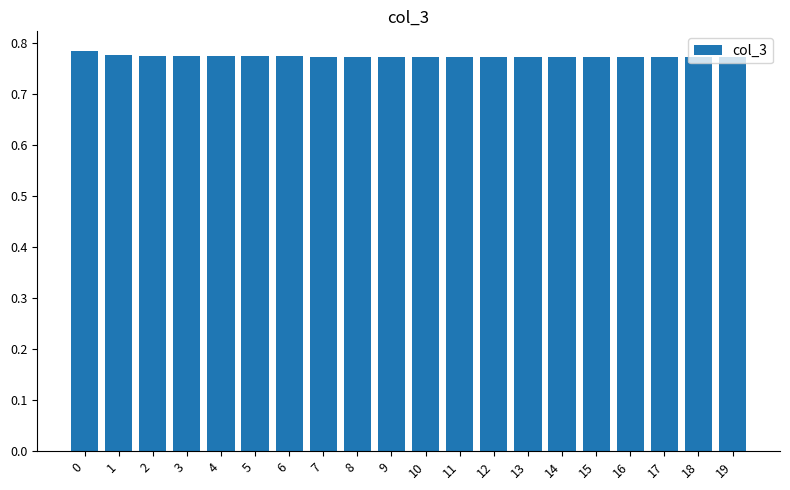

Count the values in the range 0 to 1.

20